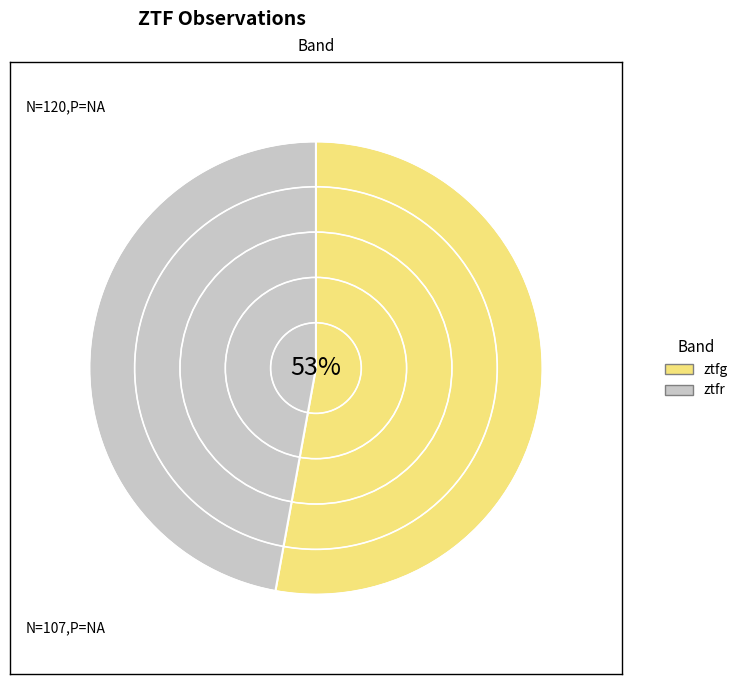

To the nearest percent, what is the average slice percentage?

50%